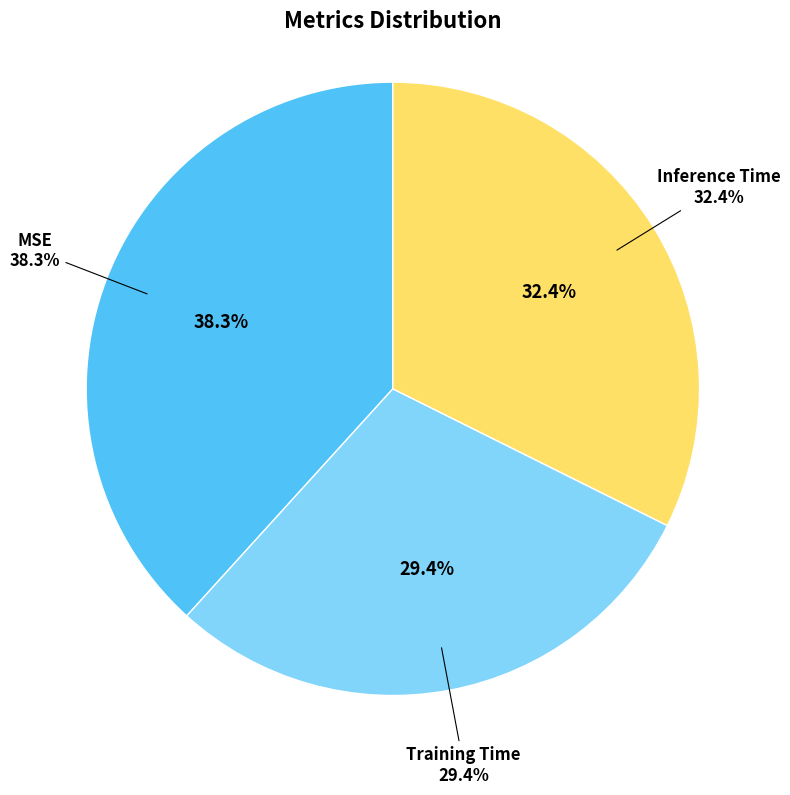

Does any single category account for the majority?

No